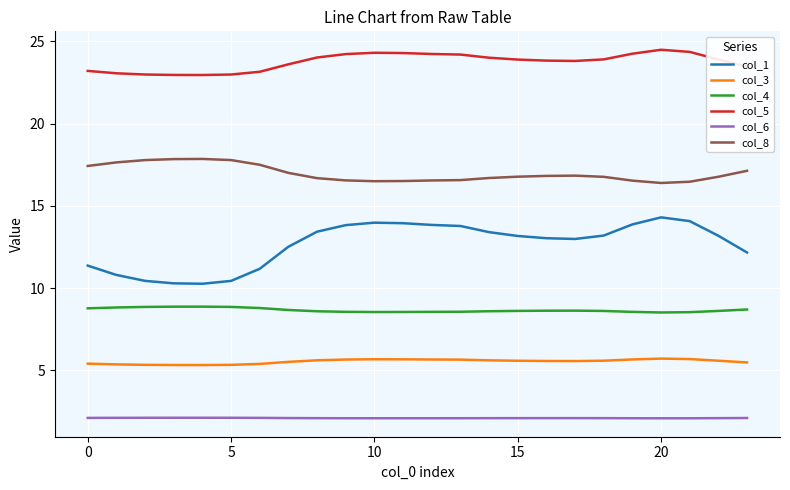

True or false: col_3 and col_6 cross at least once.

False